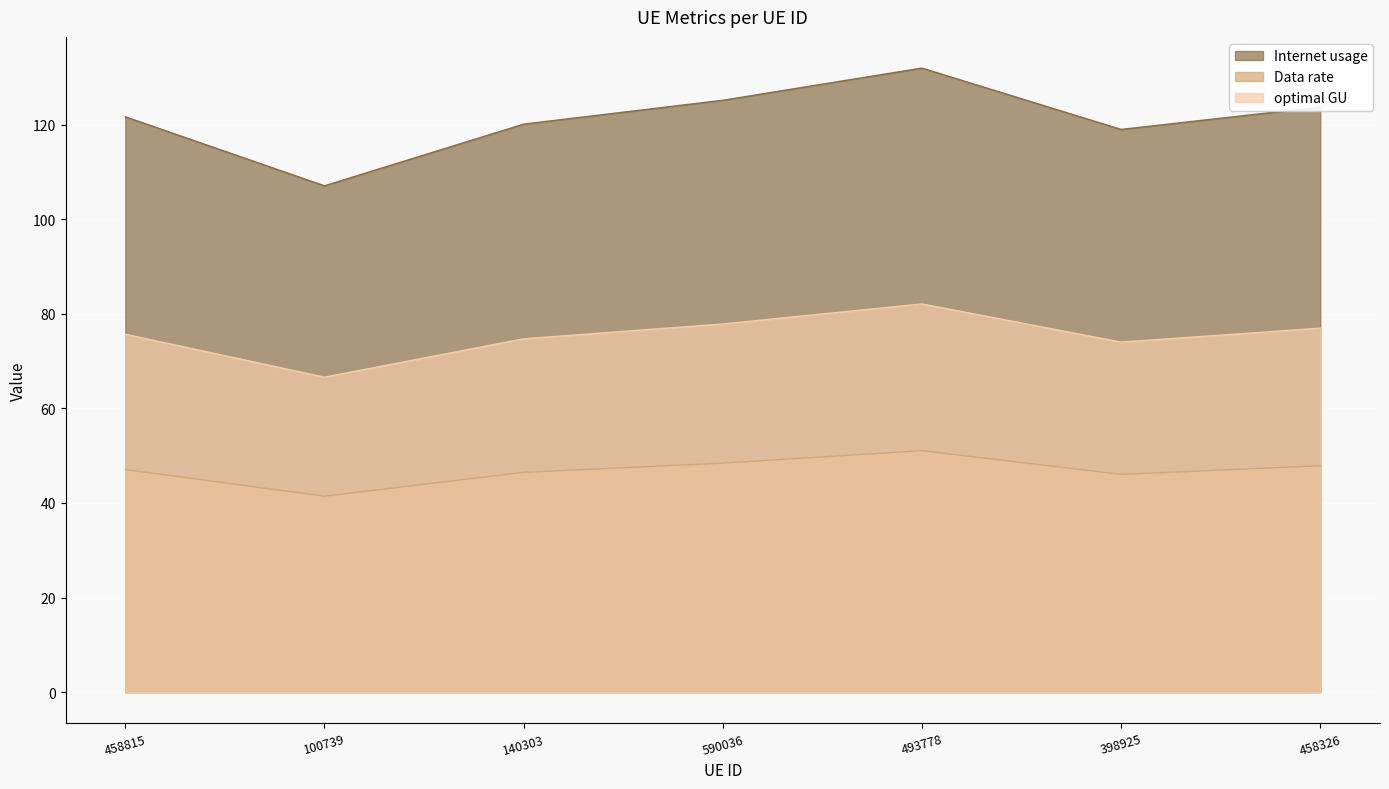

At which label does Data rate first exceed 47?

458815